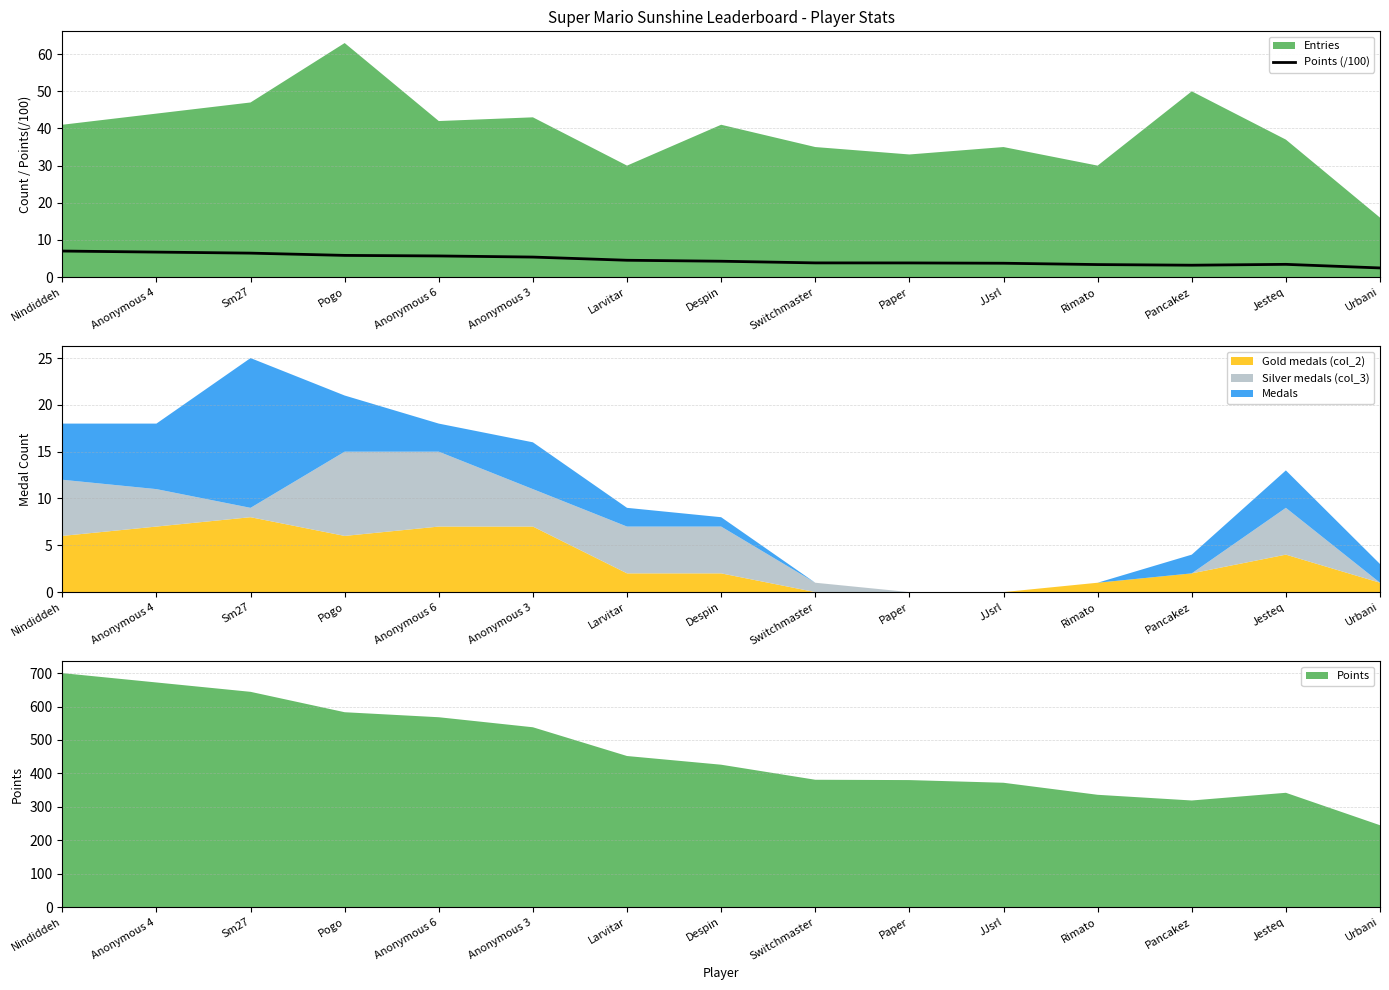

How many data points does each series have?

15